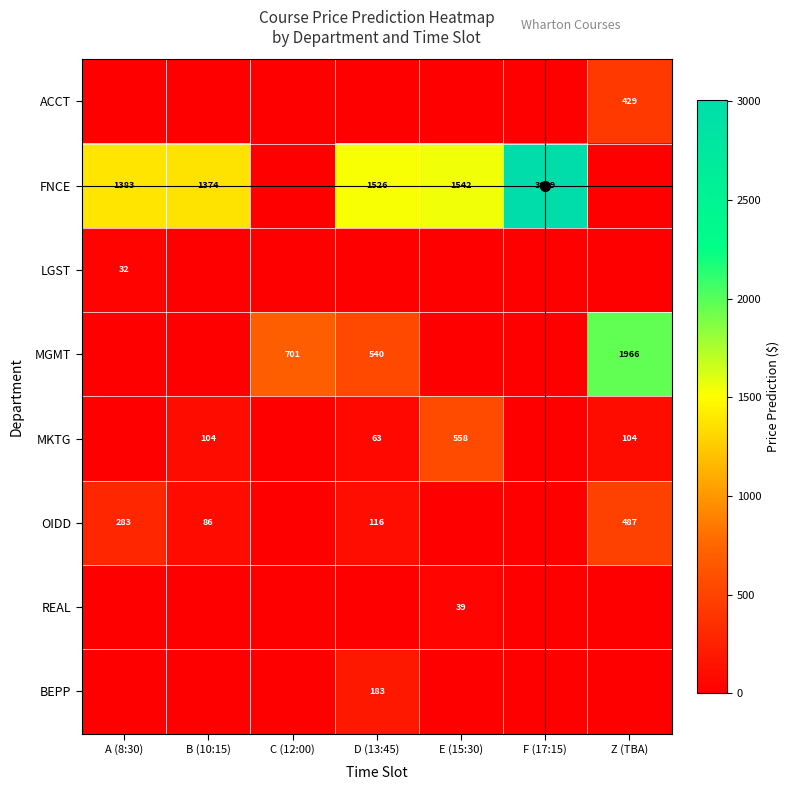

Rank the series by their maximum value, from lowest to highest.

LGST, REAL, BEPP, ACCT, OIDD, MKTG, MGMT, FNCE